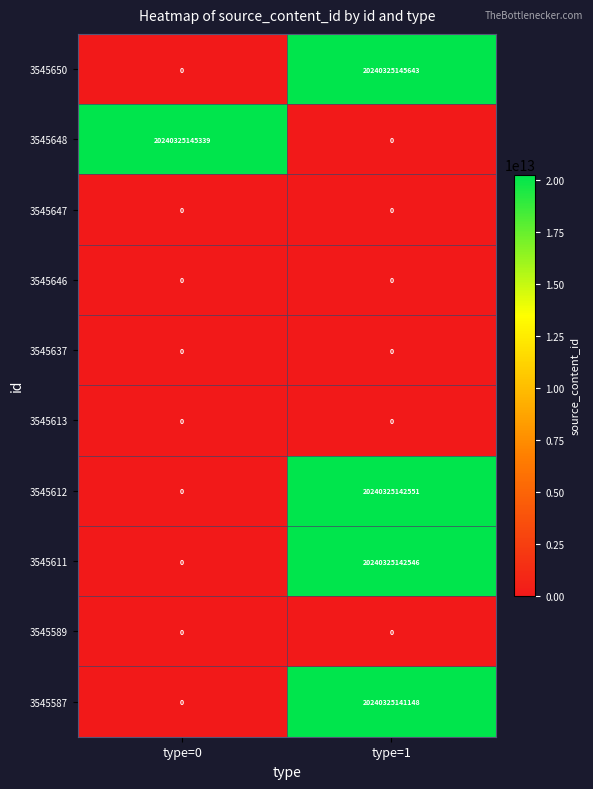

List the labels in order of 3545612 value, largest first.

type=1, type=0